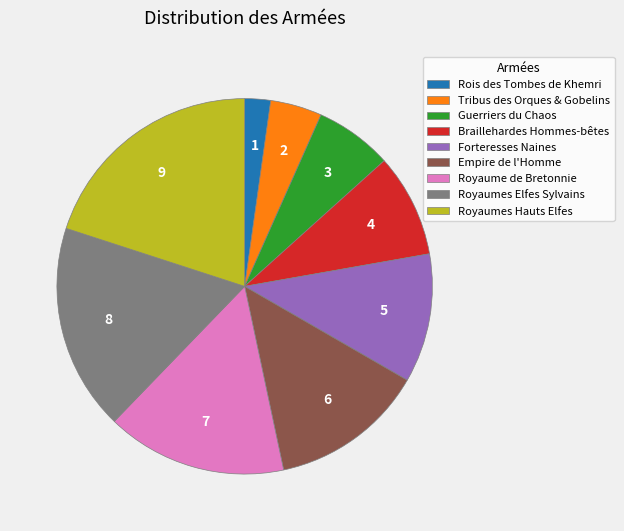

Does Braillehardes Hommes-bêtes account for over 50% of the chart?

No